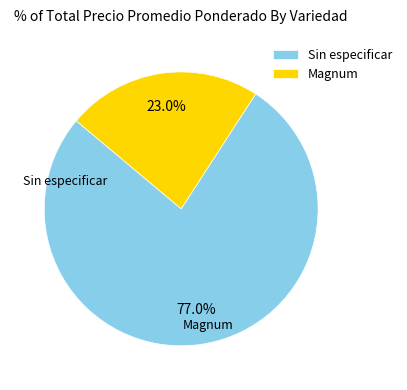

Combined, do Sin especificar and Magnum account for over 50%?

Yes